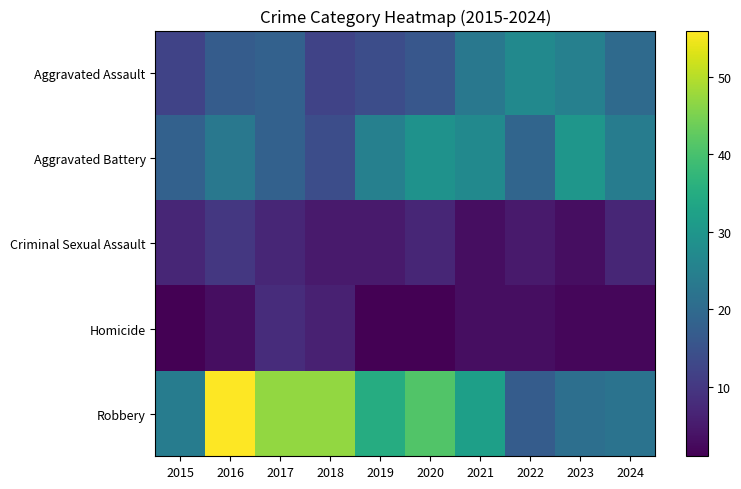

Reading right to left, list all the values displayed in this chart.

Aggravated Assault: 2024=20	2023=25	2022=27	2021=23	2020=16	2019=14	2018=12	2017=18	2016=17	2015=12
Aggravated Battery: 2024=24	2023=30	2022=19	2021=27	2020=29	2019=25	2018=14	2017=18	2016=23	2015=18
Criminal Sexual Assault: 2024=7	2023=3	2022=5	2021=3	2020=7	2019=5	2018=5	2017=7	2016=10	2015=7
Homicide: 2024=2	2023=2	2022=3	2021=3	2020=1	2019=1	2018=6	2017=8	2016=3	2015=1
Robbery: 2024=22	2023=21	2022=17	2021=32	2020=41	2019=35	2018=47	2017=47	2016=56	2015=24